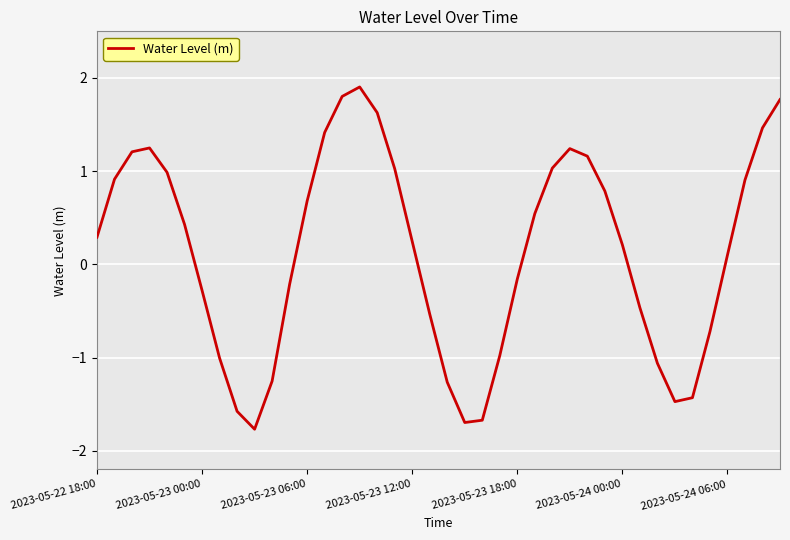

What is the greatest value displayed?

1.9